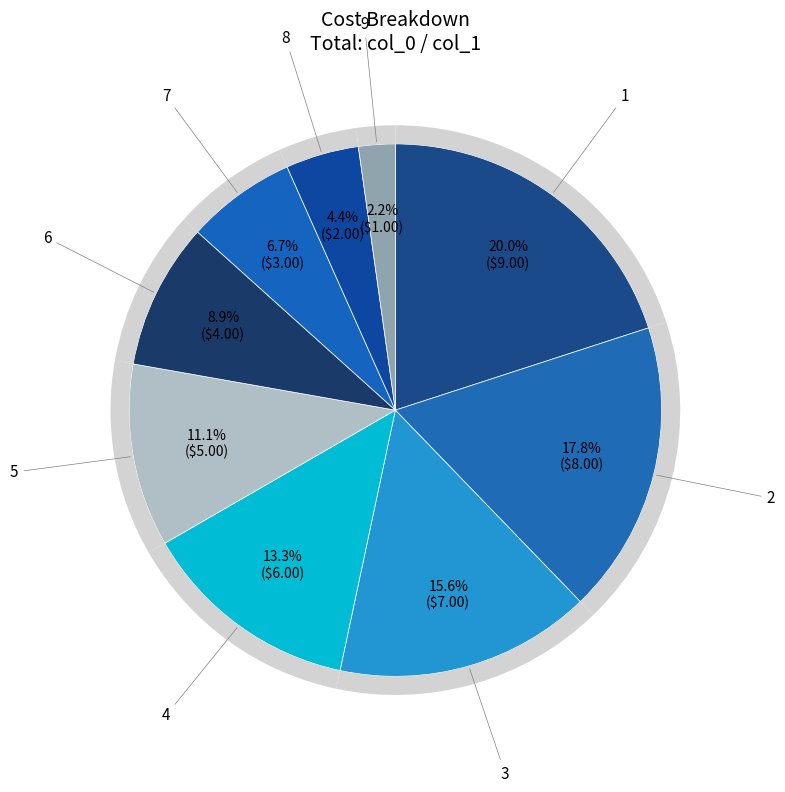

To the nearest percent, what portion does 4 represent?

13%